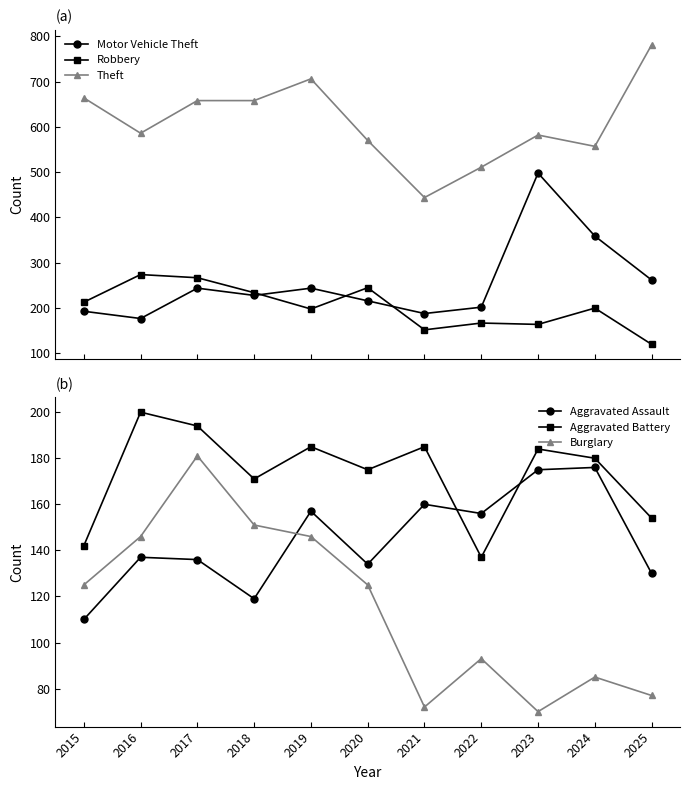

How many values in the Theft series are below 586?

5